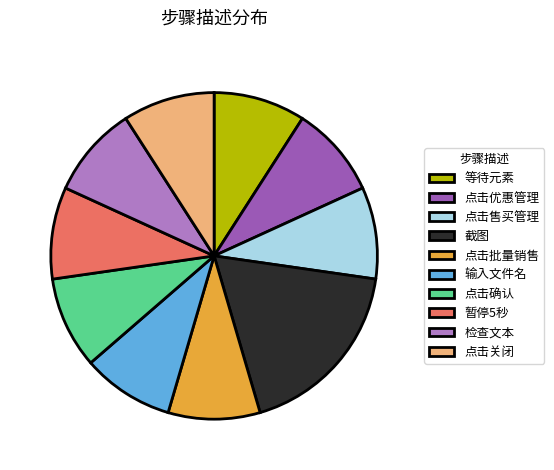

True or false: 等待元素 accounts for 9% of the total.

True